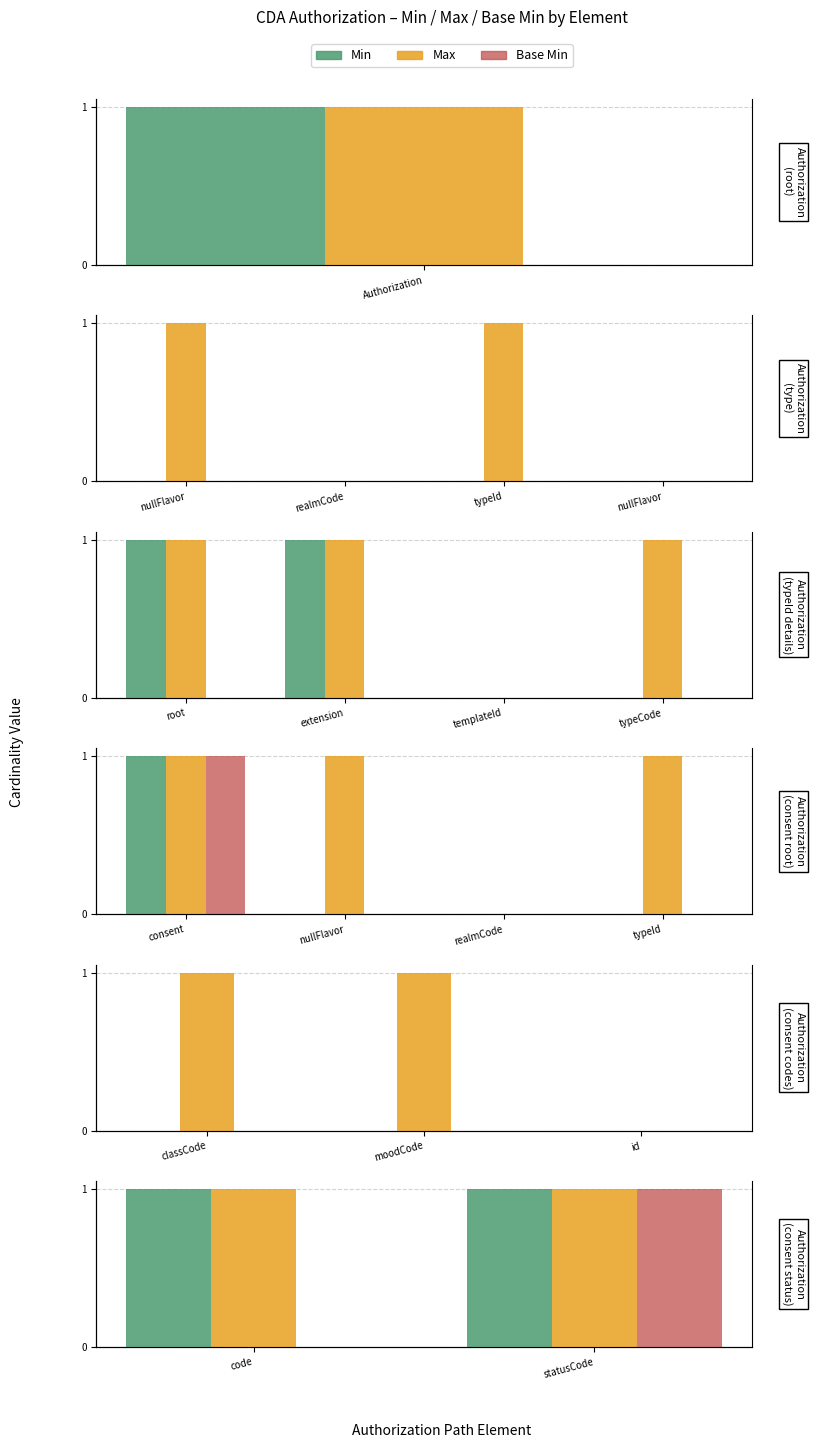

What position from the left is code?

1